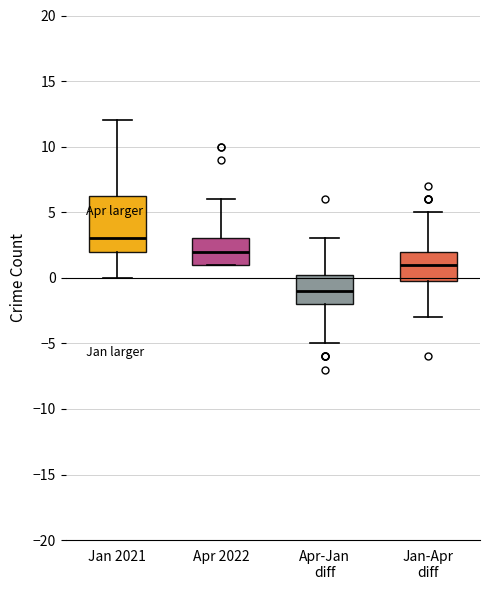

Comparing the boxes themselves (not the whiskers), which one is the tallest?

Jan 2021